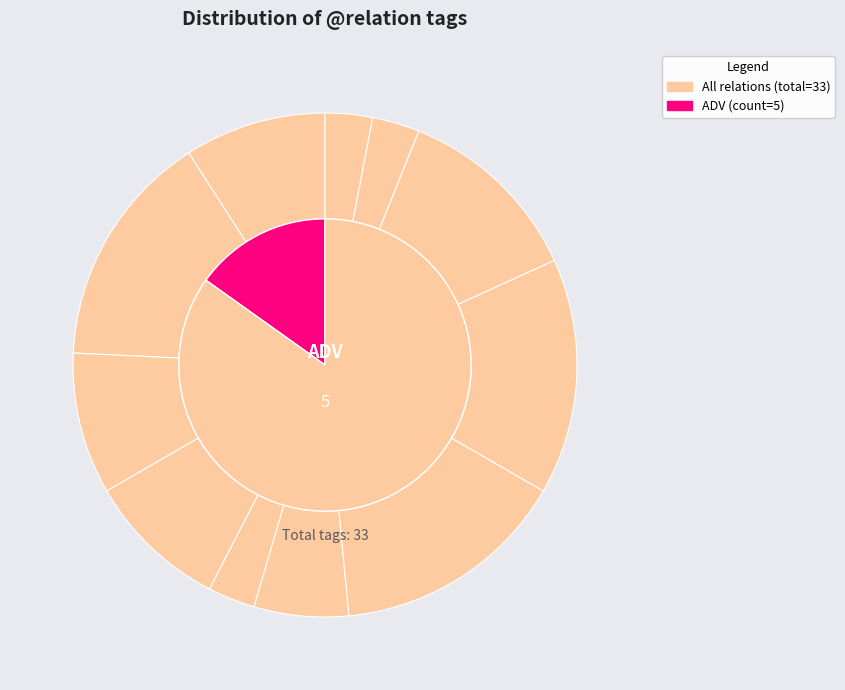

To the nearest percent, what portion does AuxY represent?

3%